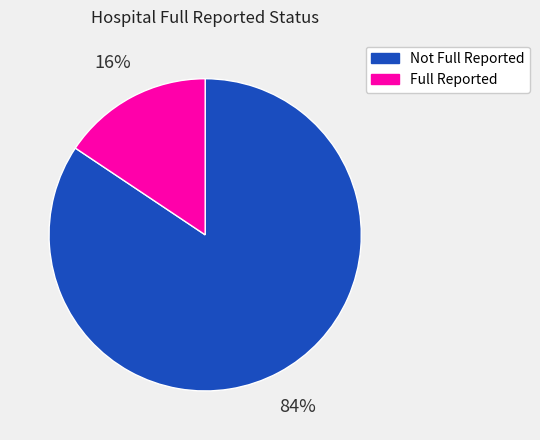

True or false: Not Full Reported accounts for 84% of the total.

True